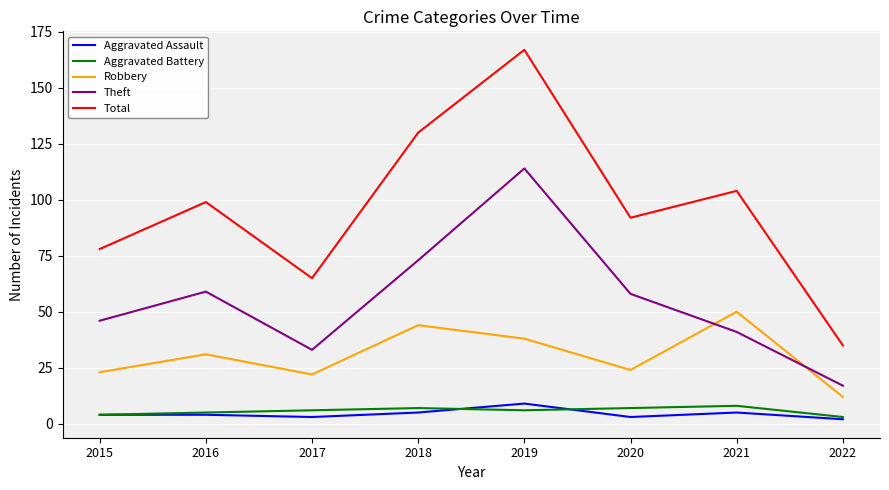

True or false: Aggravated Battery and Robbery intersect in this chart.

False